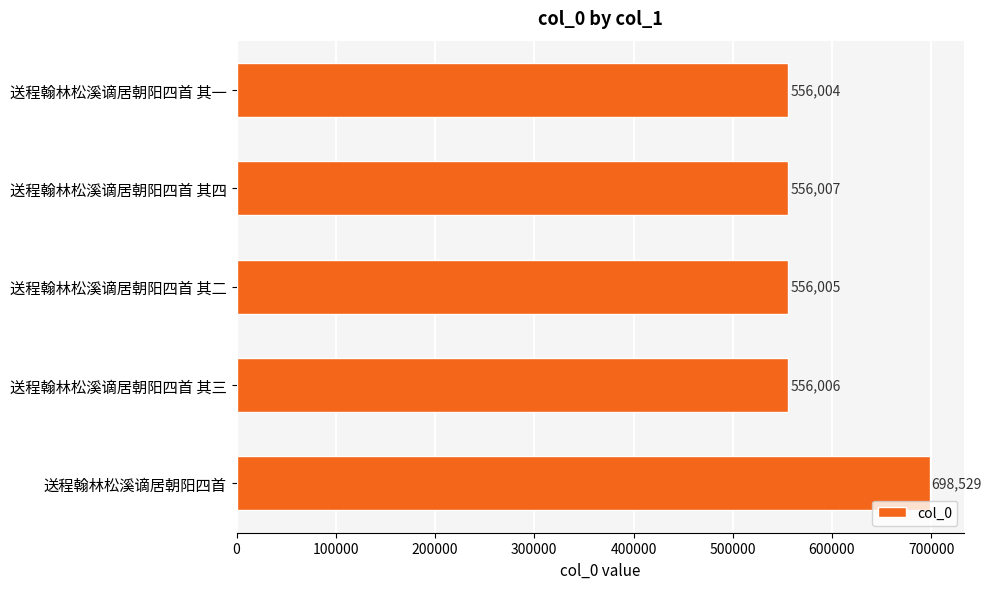

Between 送程翰林松溪谪居朝阳四首 其三 and 送程翰林松溪谪居朝阳四首 其四, which is larger?

送程翰林松溪谪居朝阳四首 其四